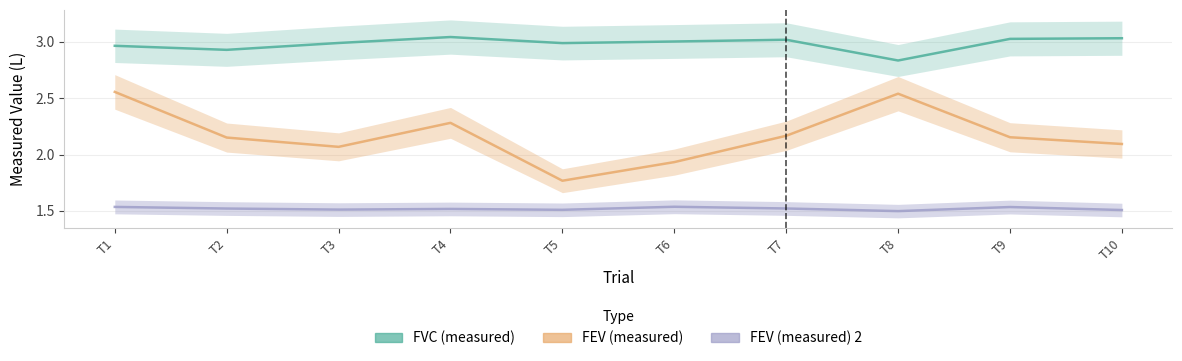

Which series has the largest total across all categories?

FVC (measured)